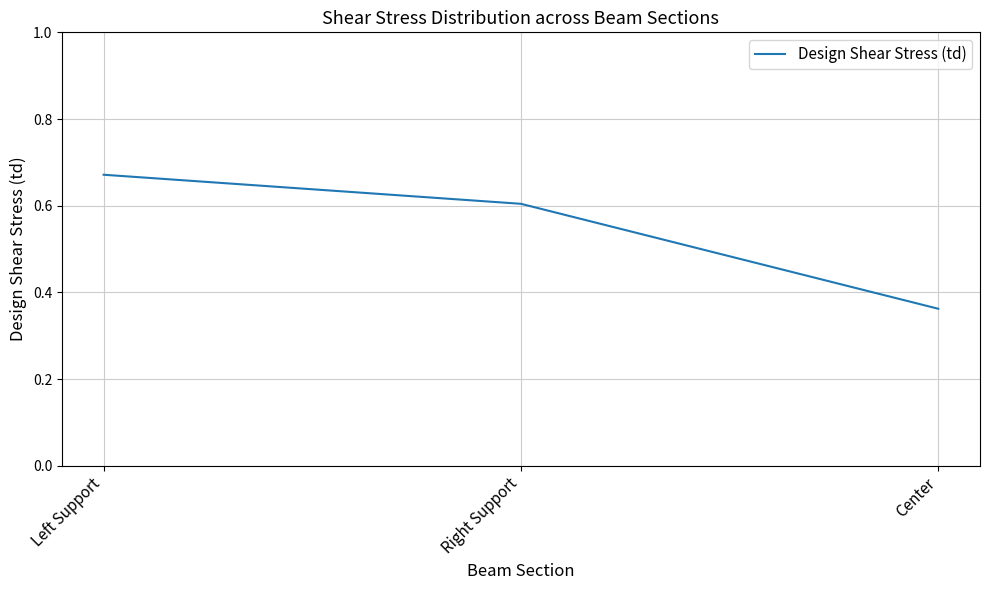

At which category does the chart reach its minimum across all series?

Center